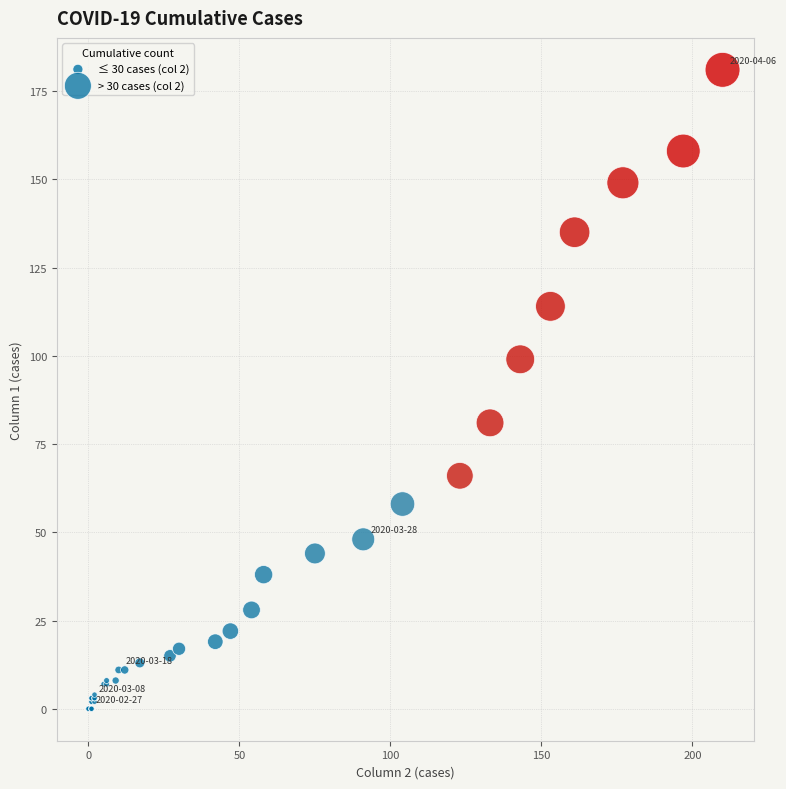

Which series reaches the minimum Y coordinate?

≤ 30 cases (col 2)